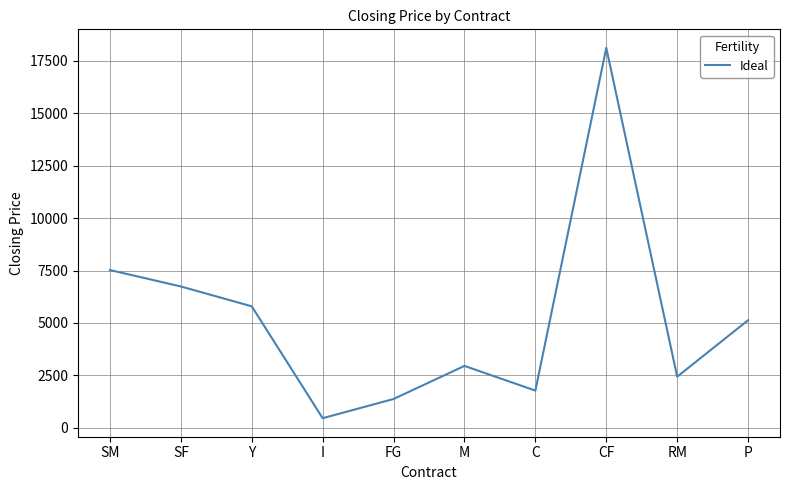

Reading left to right, extract all data points from this chart.

7522	6740	5794	465	1380	2956	1780	18105	2443	5132